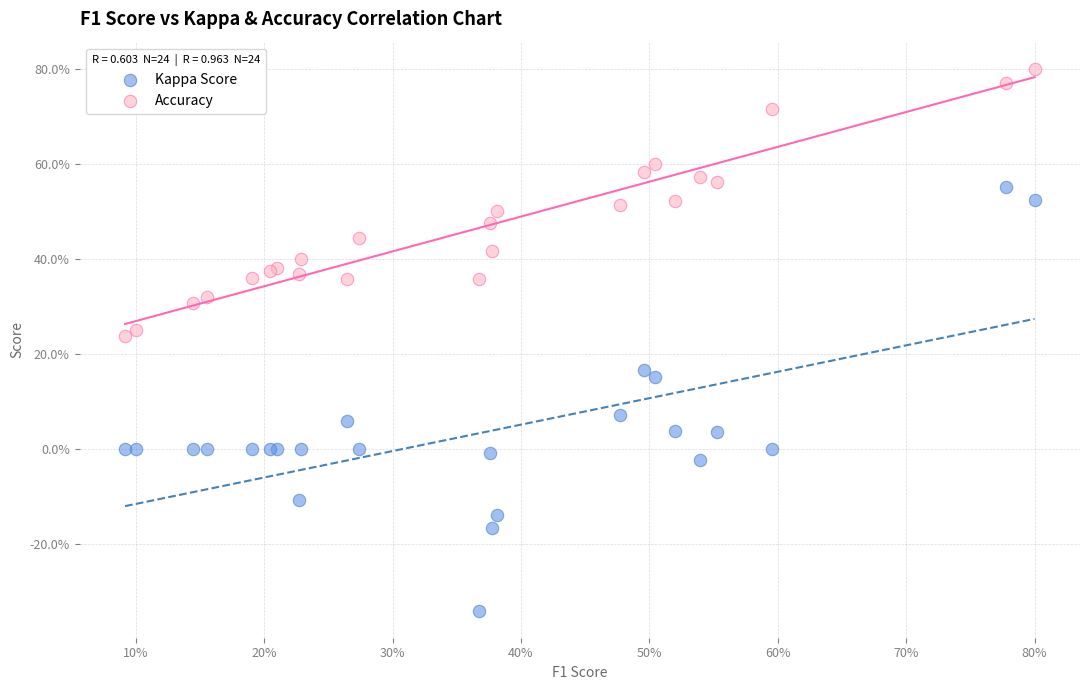

What are all the series names shown in the legend?

Kappa Score, Accuracy